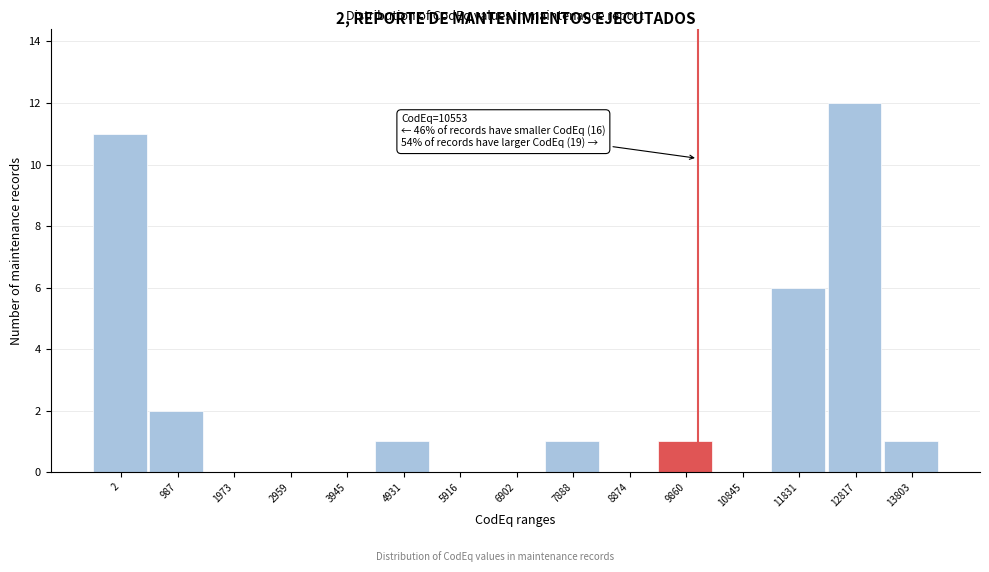

Reading right to left, transcribe all the data shown in this chart.

13803=1	12817=12	11831=6	10845=0	9860=1	8874=0	7888=1	6902=0	5916=0	4931=1	3945=0	2959=0	1973=0	987=2	2=11